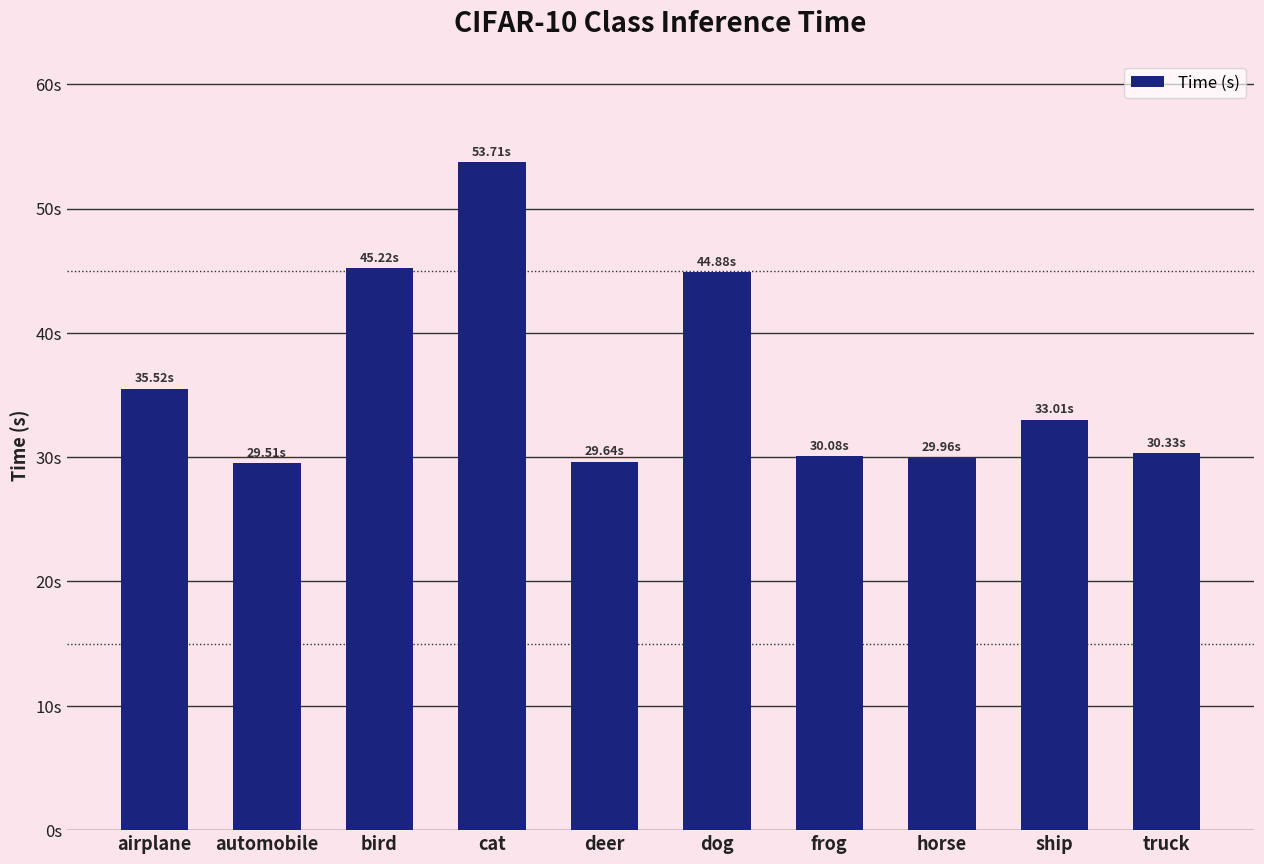

Are the bars horizontal?

No